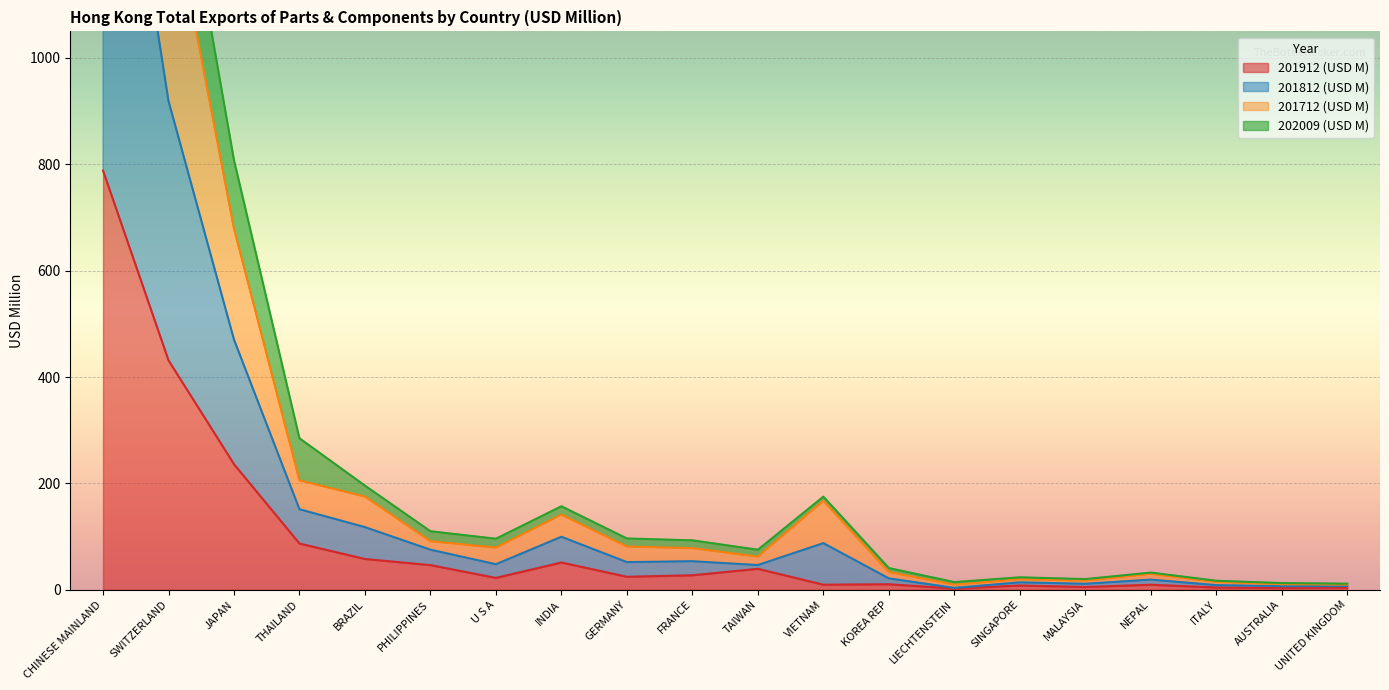

At which label does 201912 (USD M) reach its peak?

CHINESE MAINLAND